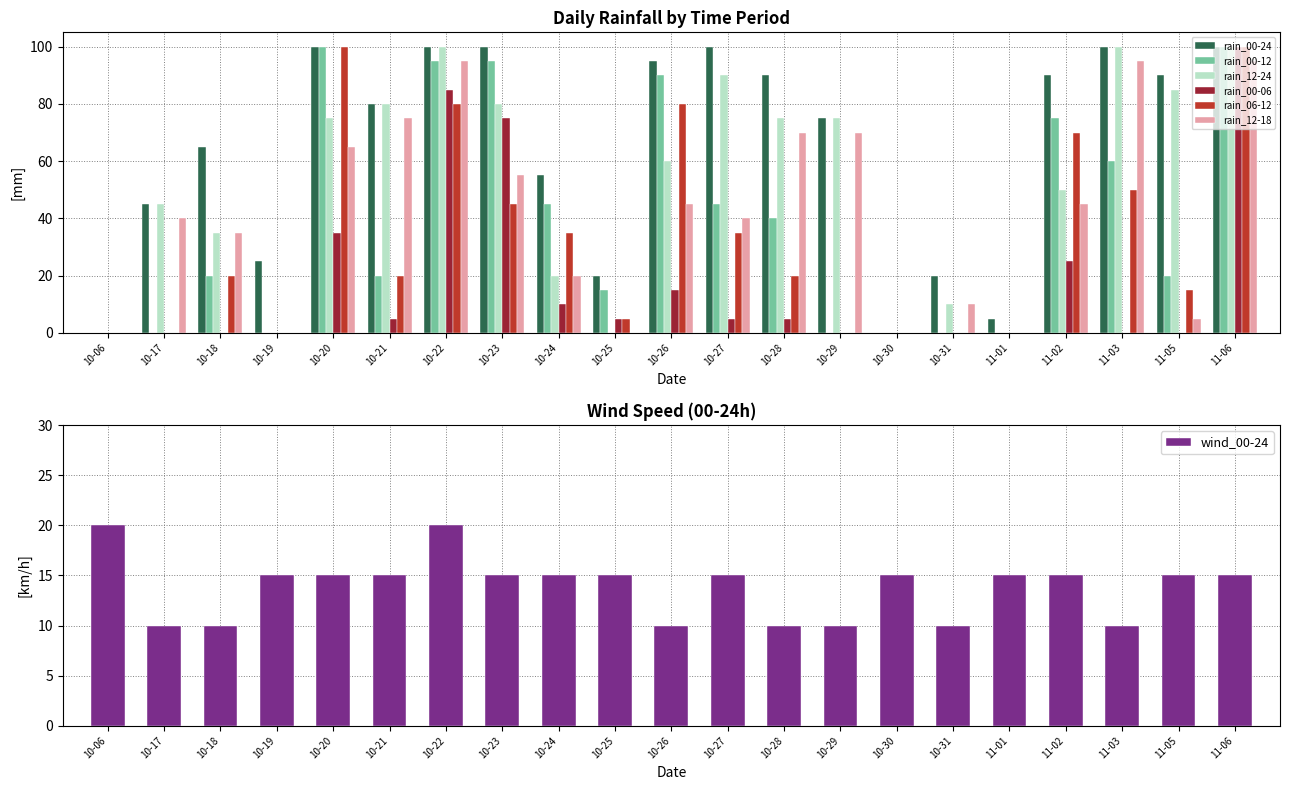

What is the difference between the maximum and second lowest values in the rain_00-24 series?

100